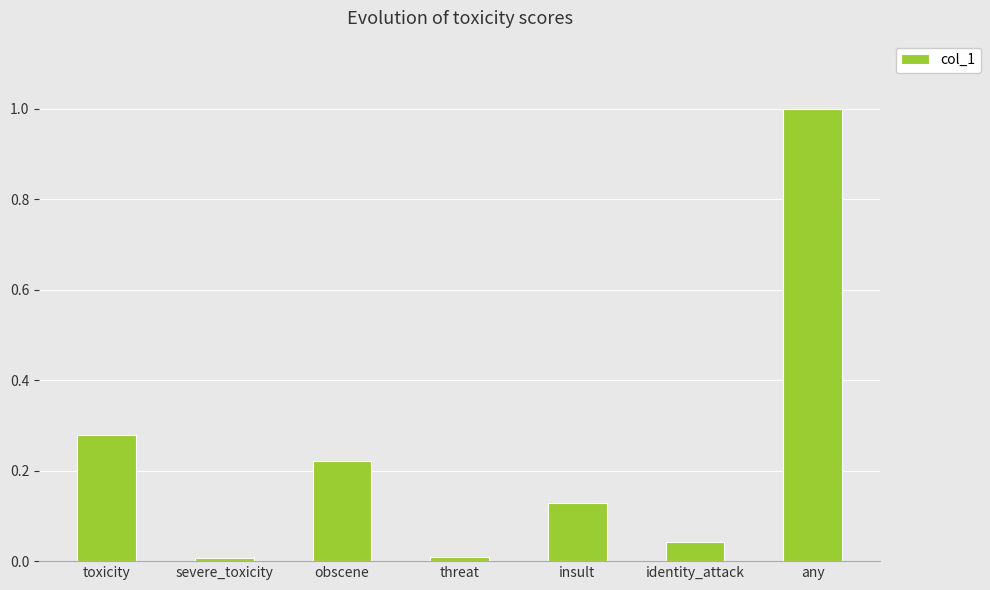

What is the maximum value shown in the chart?

1.0